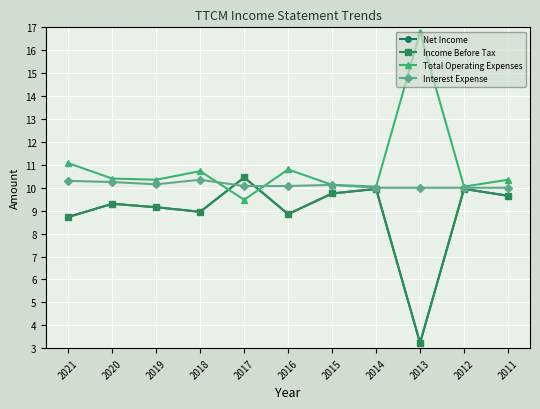

What is the spread (max minus min) of values at 2021?

2.3